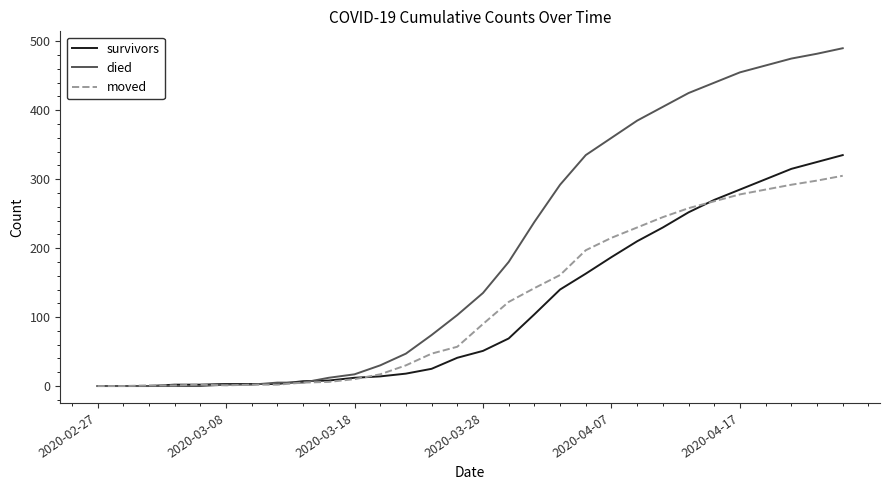

Count the number of data series in this chart.

3